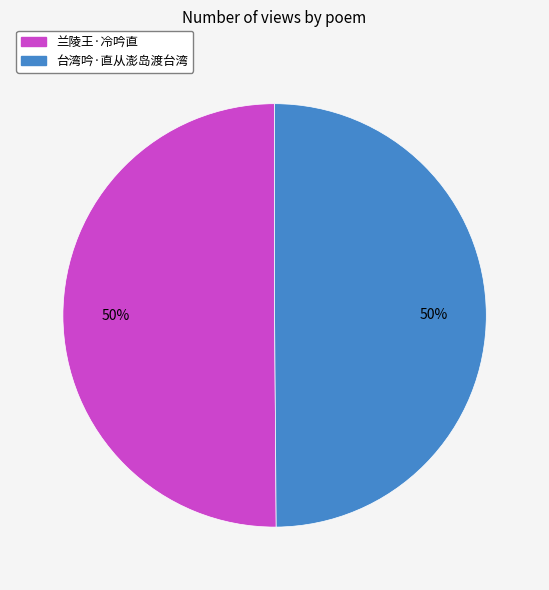

What is the ratio of the value at 台湾吟·直从澎岛渡台湾 to the value at 兰陵王·冷吟直?

1.0